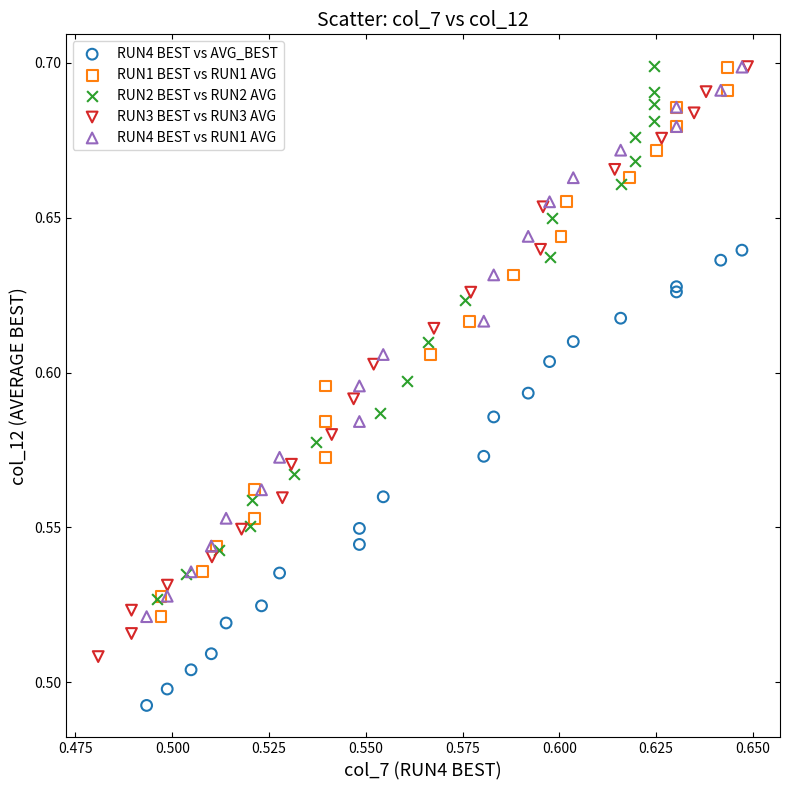

Which series reaches the minimum Y coordinate?

RUN4 BEST vs AVG_BEST